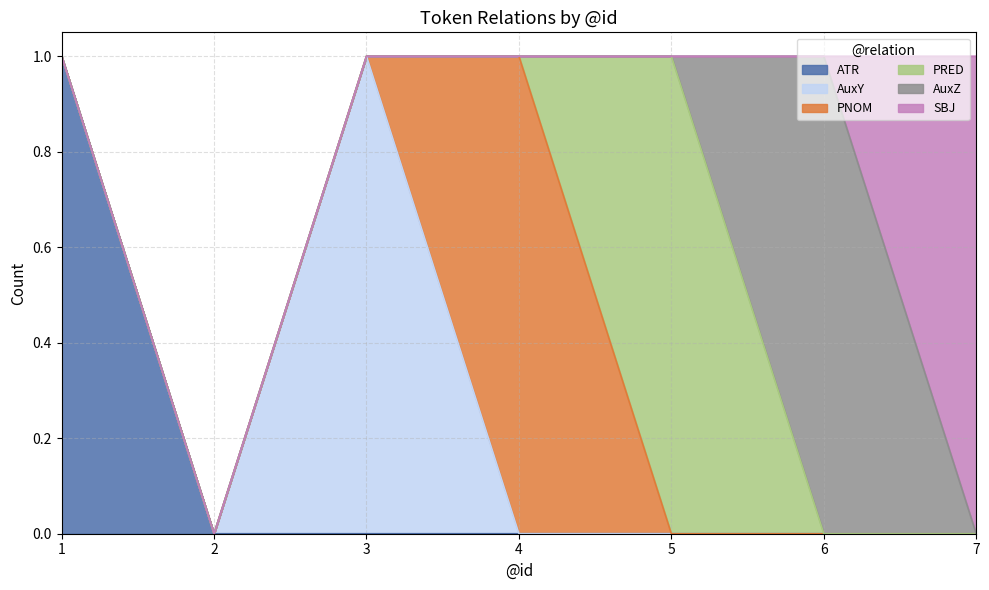

The value of PNOM at 6 is 0. True or false?

False